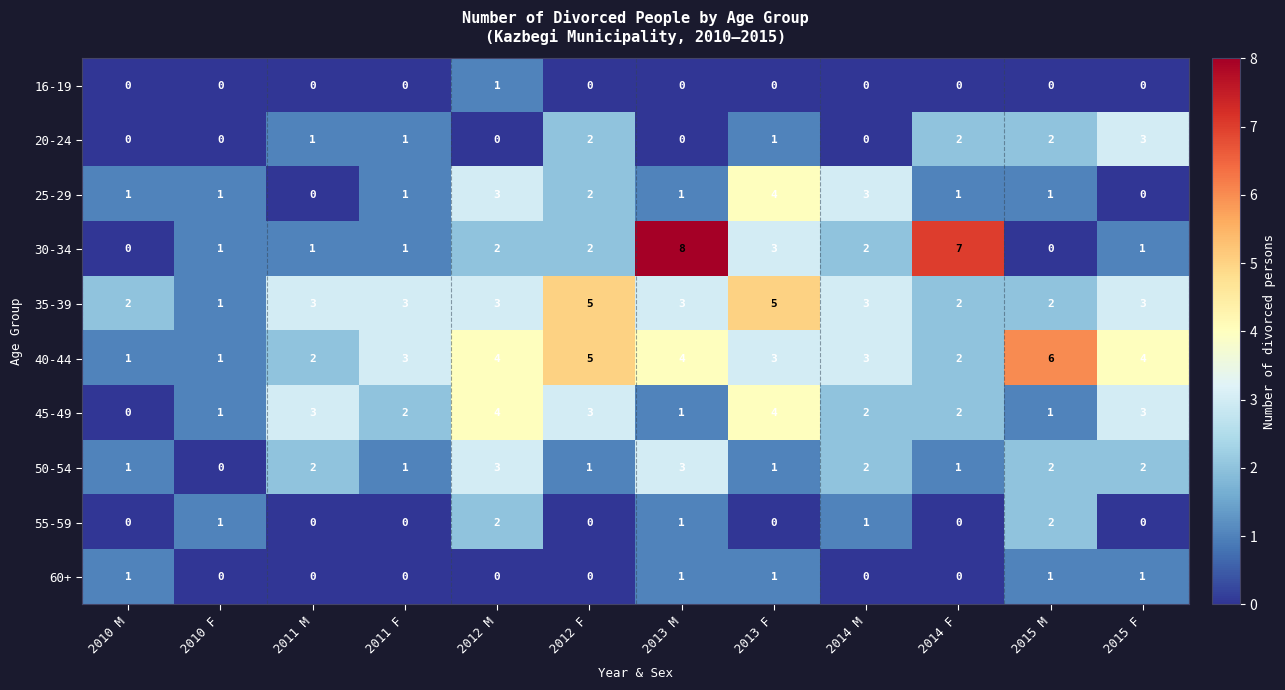

Which series changed the most between 2011 F and 2015 M?

40-44